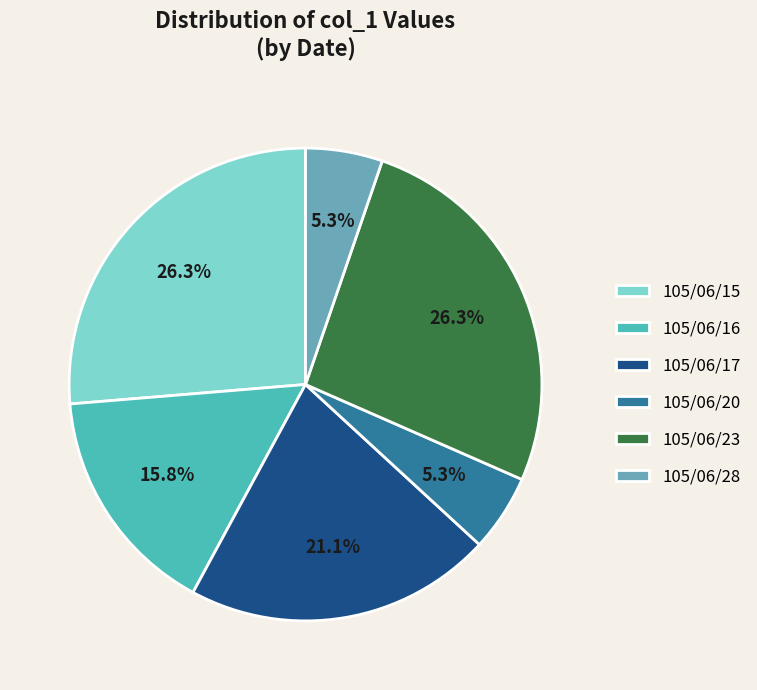

Combined, do 105/06/23 and 105/06/20 account for over 50%?

No